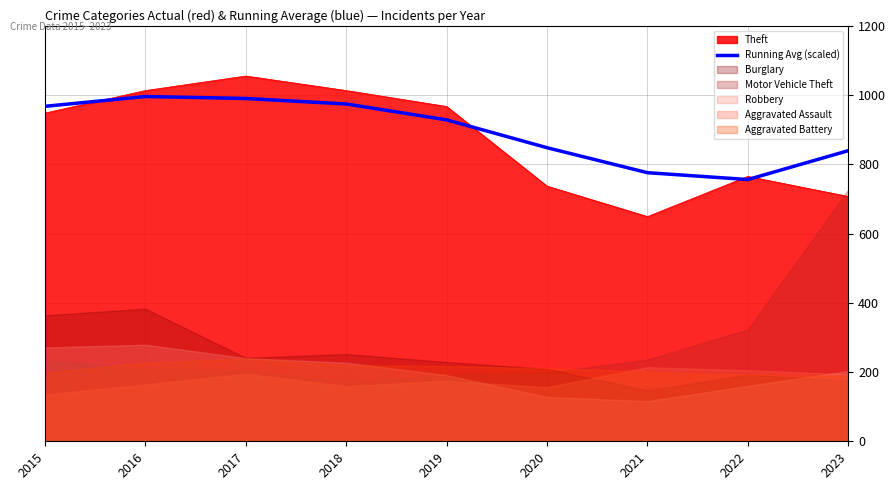

What is the change in value from 2016 to 2022?

-239.9